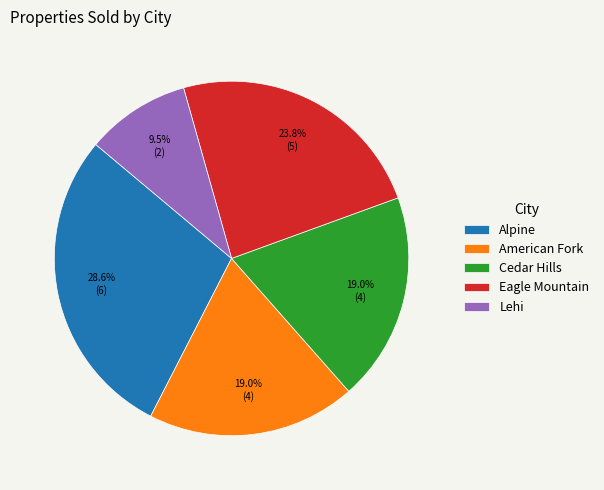

Which category has the smallest portion of the pie?

Lehi